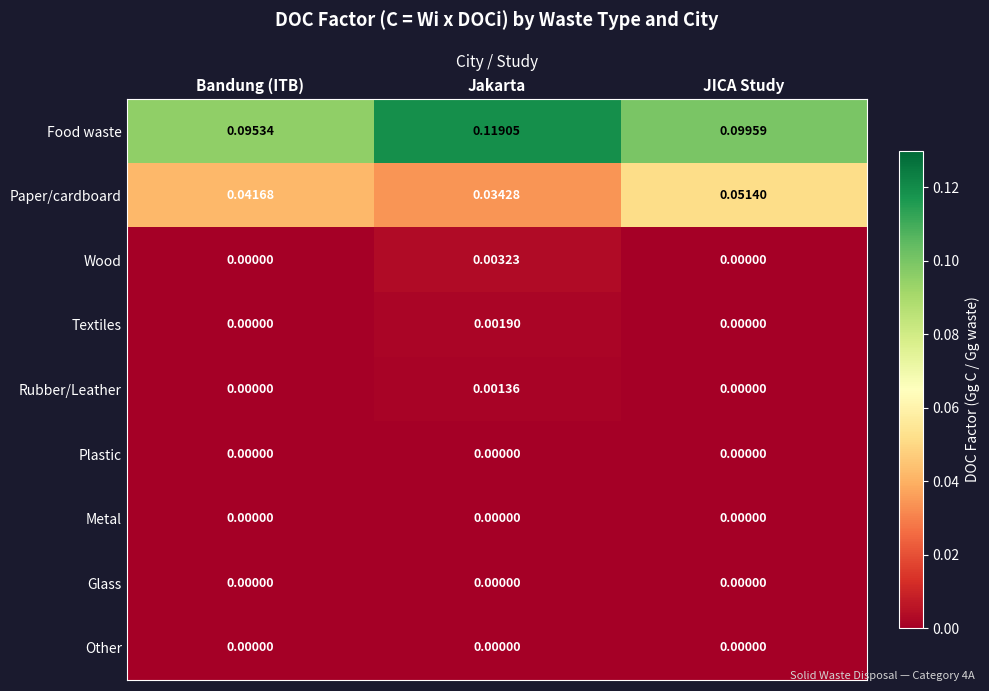

How many data points does each series have?

3